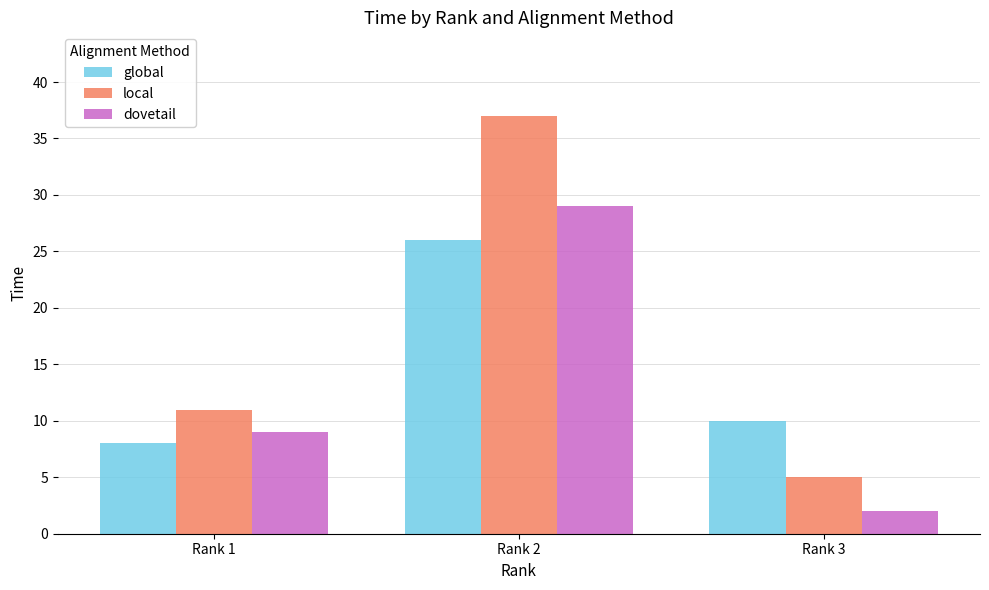

What are all the series names shown in the legend?

global, local, dovetail